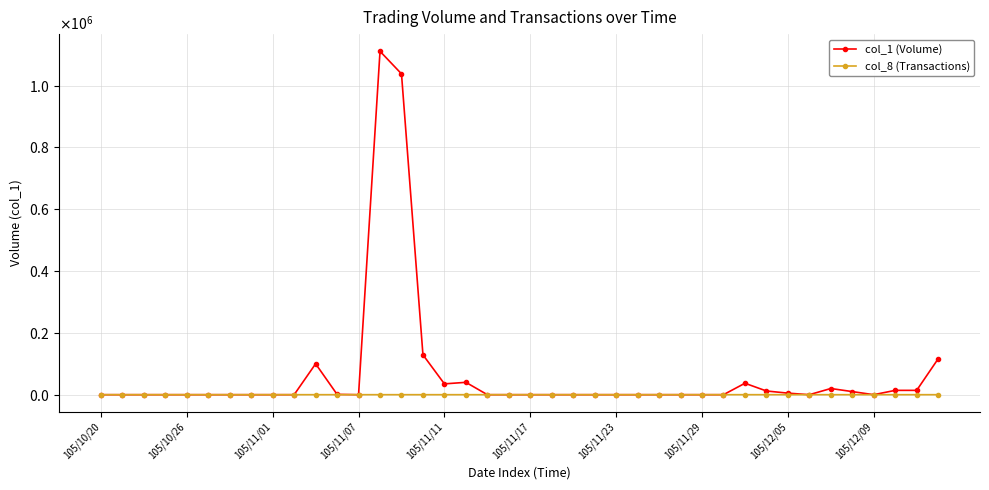

Reading right to left, extract all data points from this chart.

col_1 (Volume): 116000	14000	14000	0	10000	20000	0	5000	12000	37000	0	0	0	0	0	0	0	0	0	0	0	0	40000	35000	129000	1038000	1111000	0	1000	100000	0	0	0	0	0	0	0	0	0	0
col_8 (Transactions): 1	1	1	0	1	1	0	1	2	6	0	0	0	0	0	0	0	0	0	0	0	0	2	2	5	10	18	0	1	1	0	0	0	0	0	0	0	0	0	0